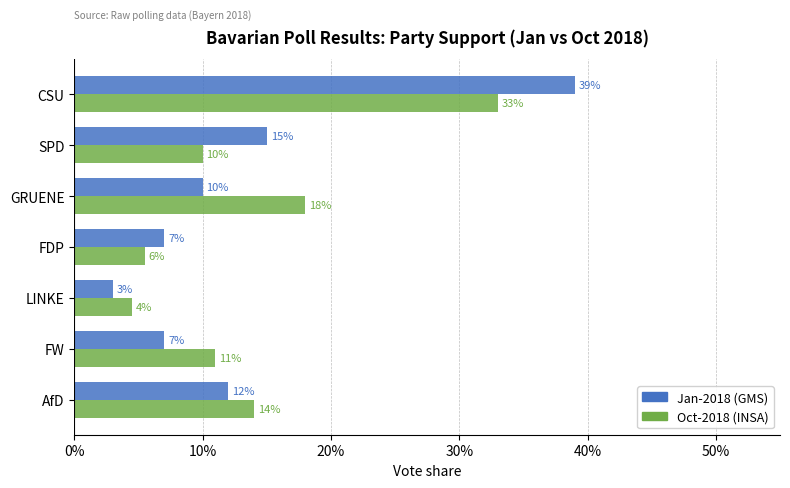

What position from the left is AfD?

7